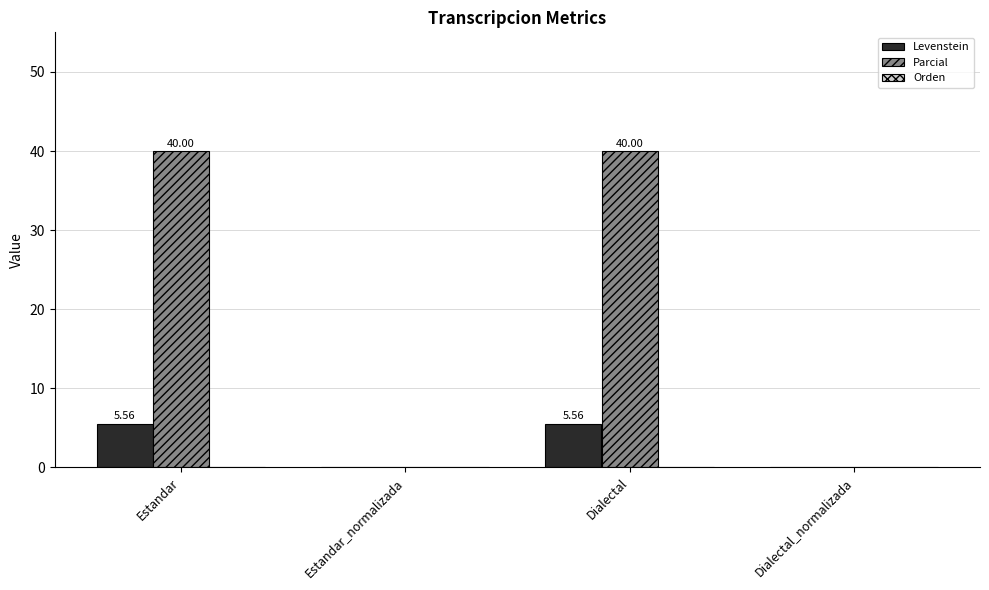

What is the sum of all Parcial values?

80.0